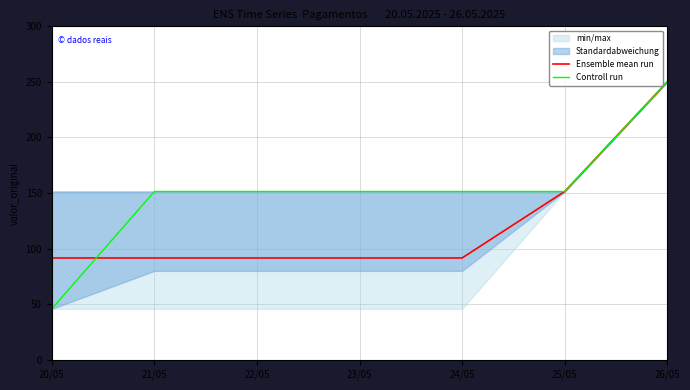

After their last crossing, which series has the higher values: Ensemble mean run or Controll run?

Controll run